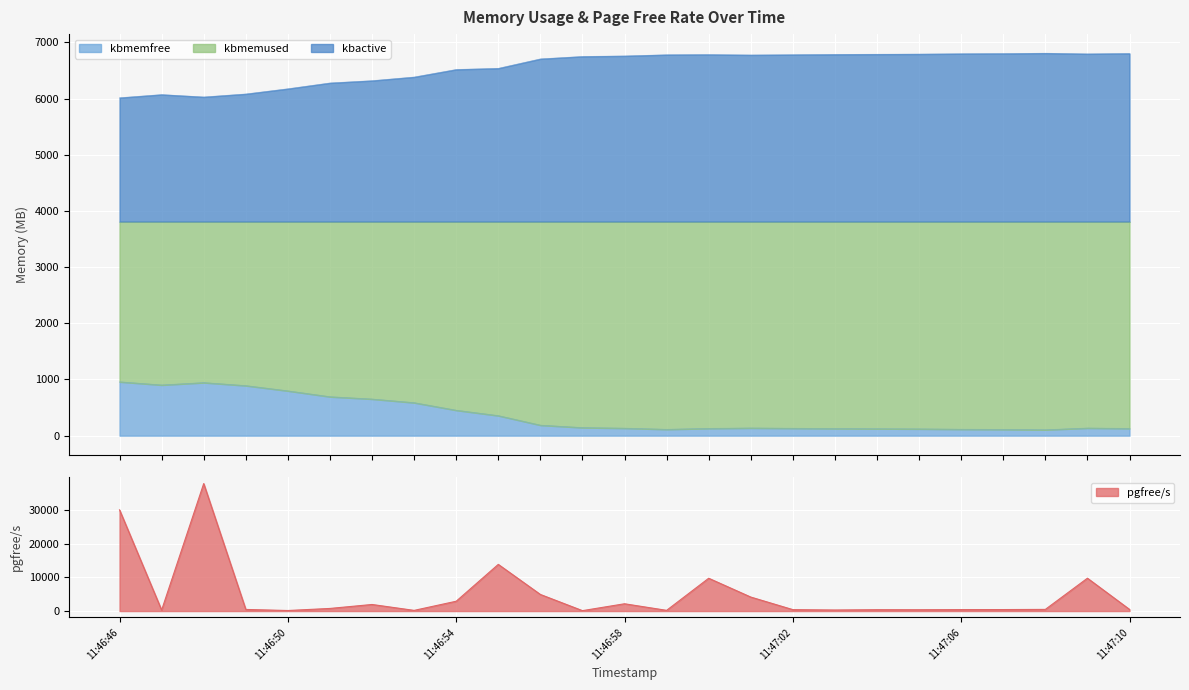

Is it true that kbmemfree equals 35.0 at 11:47:06?

False